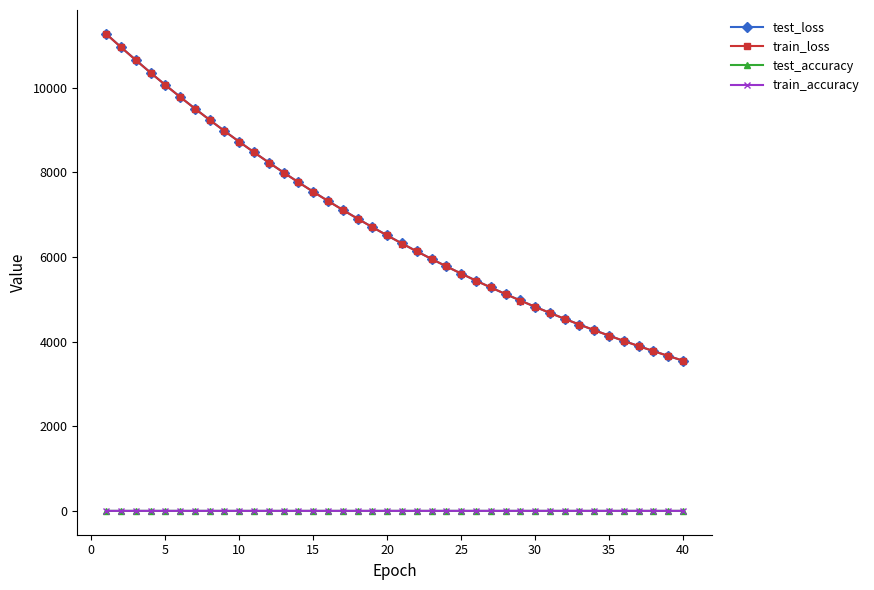

What is the maximum value shown in the chart?

11271.6